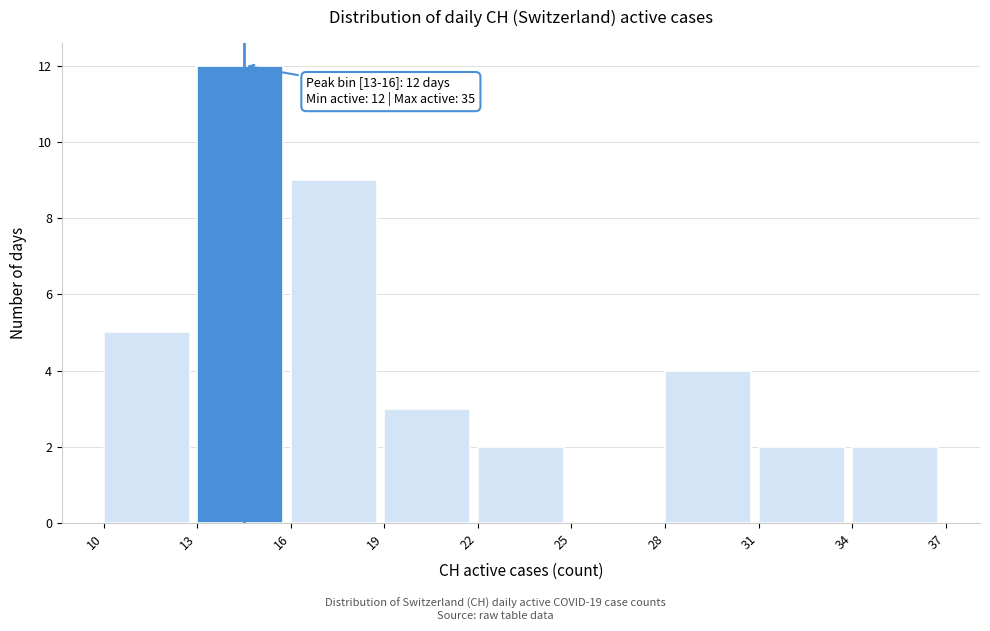

Over which range of the x-axis is the bar tallest?

13 to 16